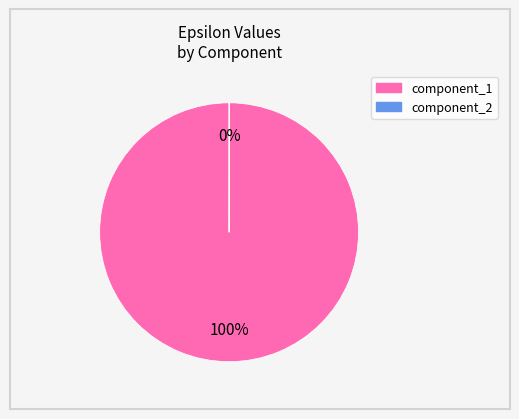

Which category has the biggest portion of the pie?

component_1